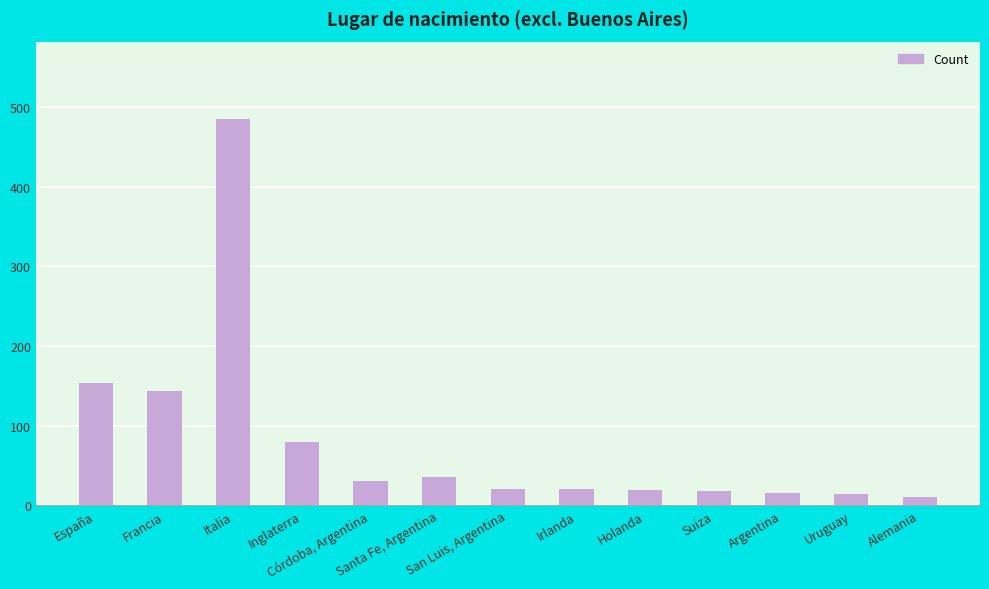

List the labels in order of value, smallest first.

Alemania, Uruguay, Argentina, Suiza, Holanda, Irlanda, San Luis, Argentina, Córdoba, Argentina, Santa Fe, Argentina, Inglaterra, Francia, España, Italia